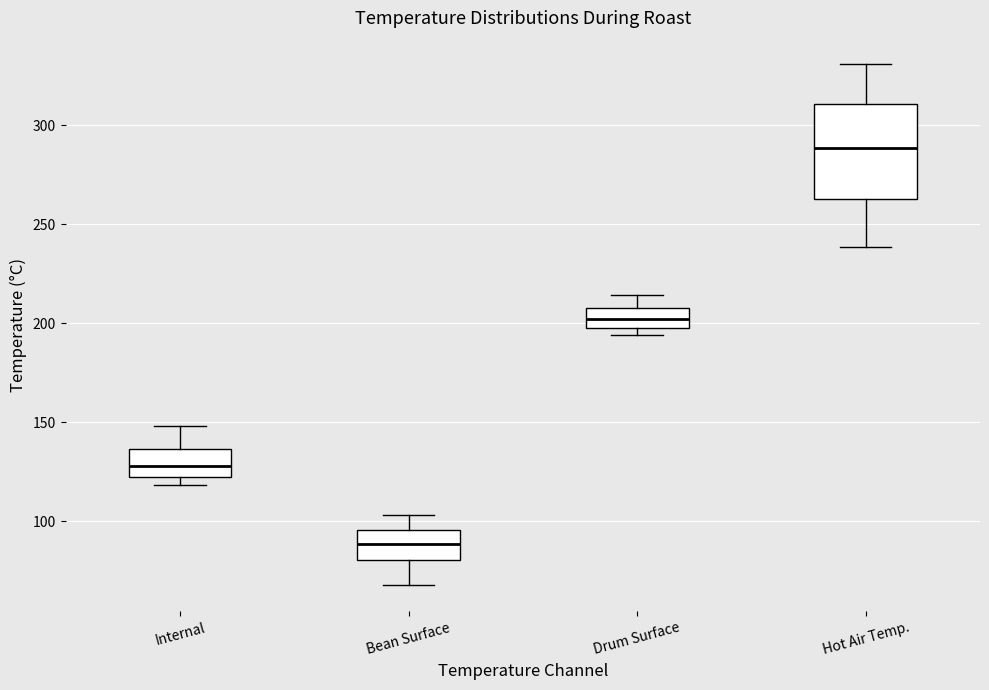

Reading left to right, read every box against the y-axis: the position of its median line, the range the box covers, and the ends of its whiskers. The values are not printed on the chart, so give them approximately, as read against the axis.

Internal: median 130, box 120 to 135, whiskers 120 (just below the box's lower edge) to 150
Bean Surface: median 90, box 80 to 95, whiskers 70 to 105
Drum Surface: median 200 (inside the box), box 200 to 210, whiskers 195 to 215
Hot Air Temp.: median 290, box 265 to 310, whiskers 240 to 330